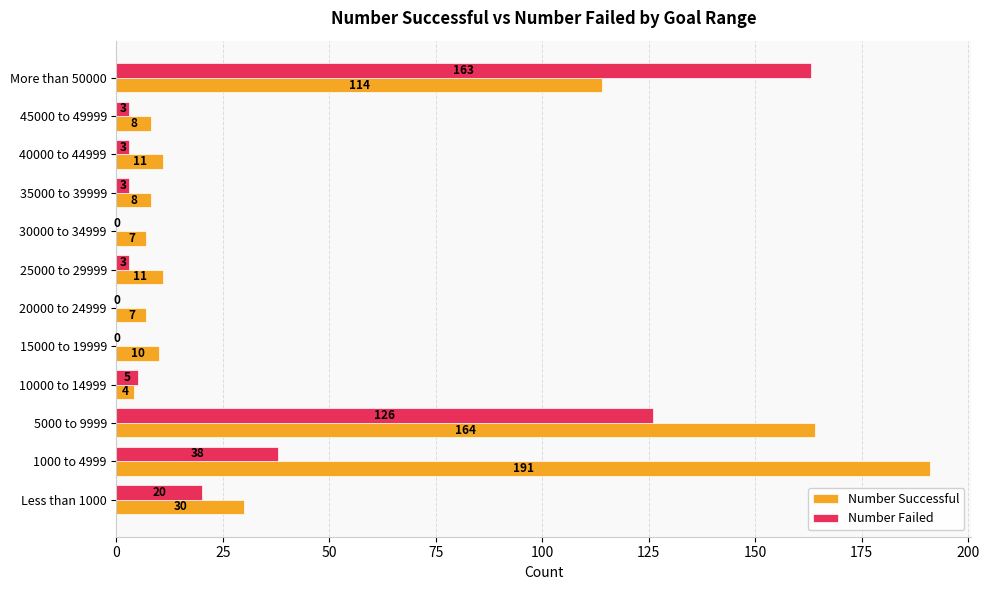

Which series changed the most between 20000 to 24999 and 35000 to 39999?

Number Failed